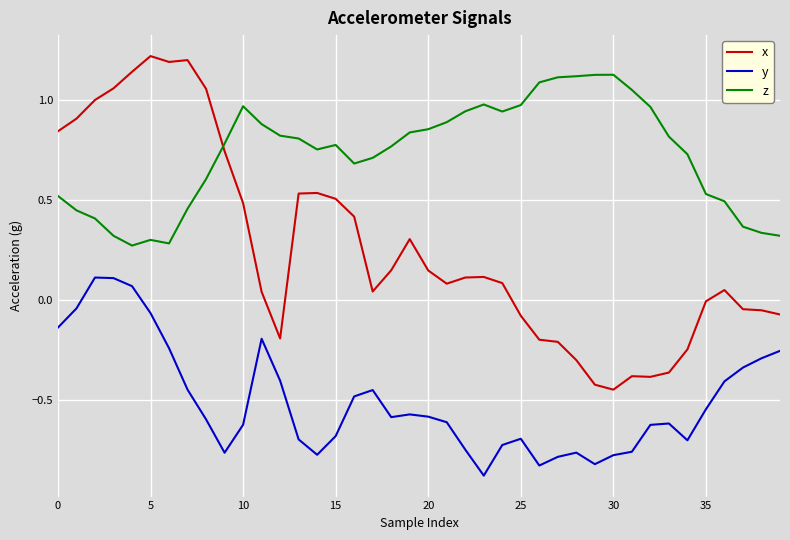

Which series has the widest spread of values?

x